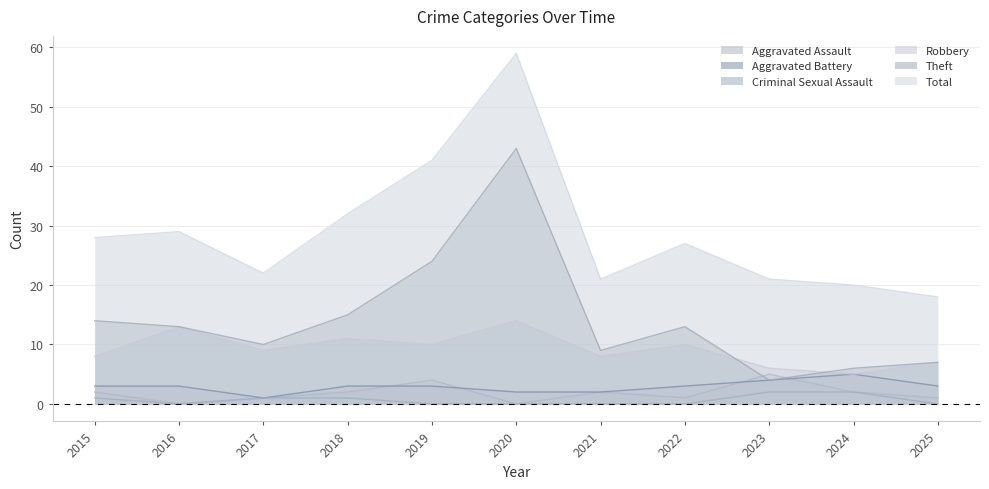

Where is Robbery nearest to the value 9?

2017